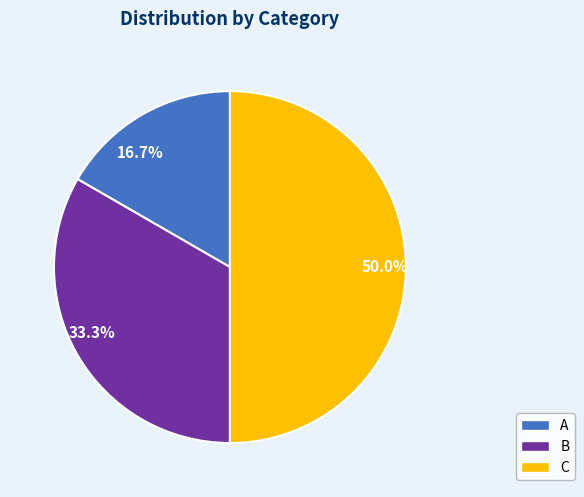

Which slice is the smallest?

A